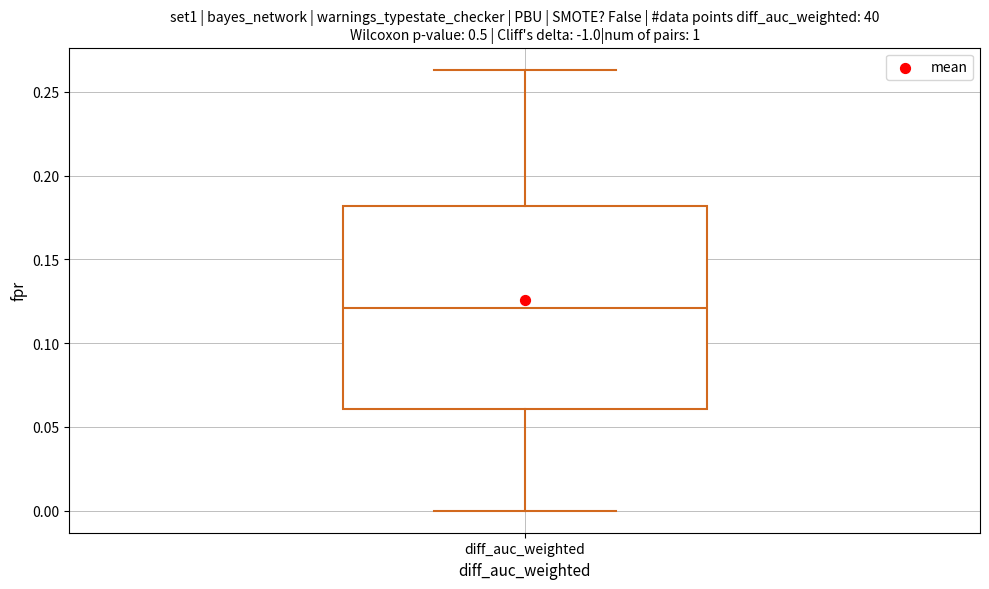

Read this box plot against the y-axis: the position of the median line, the range covered by the box, and the ends of both whiskers. The values are not printed on the chart, so give them approximately, as read against the axis.

median 0.120, box 0.060 to 0.180, whiskers 0.000 to 0.265